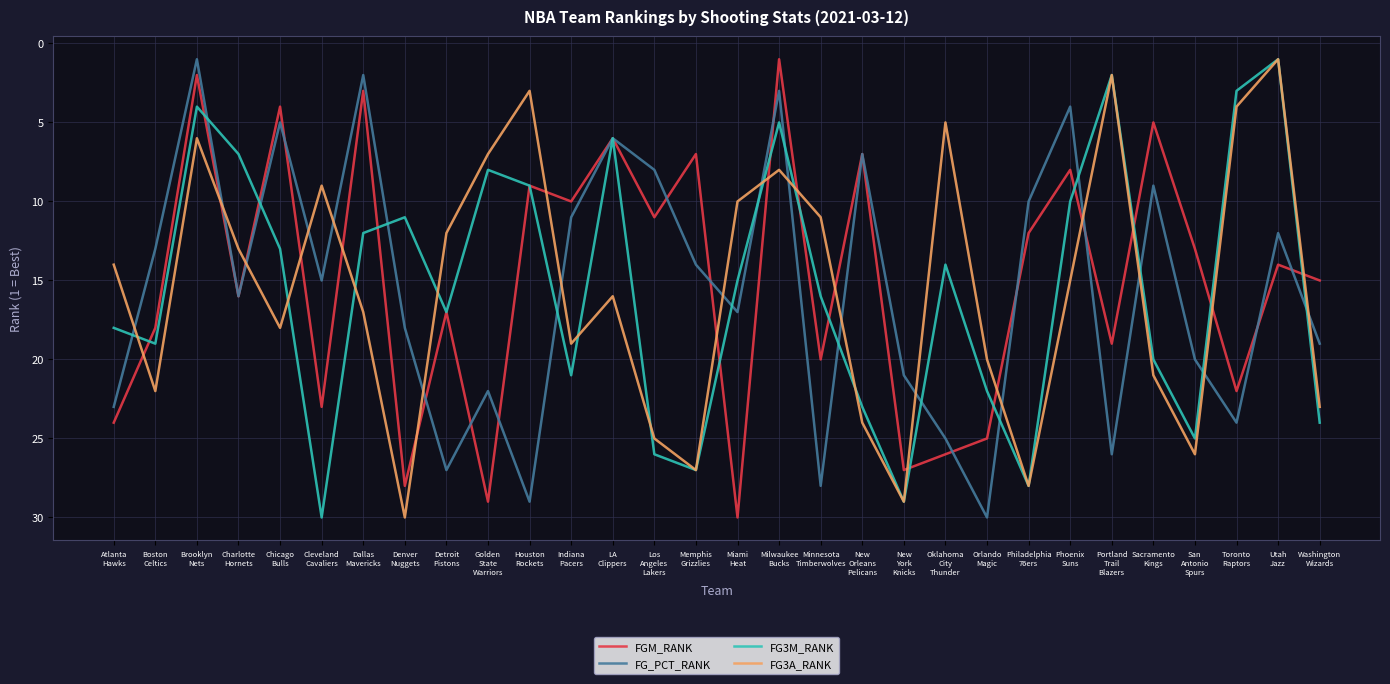

After their last crossing, which series has the higher values: FG3A_RANK or FG_PCT_RANK?

FG3A_RANK